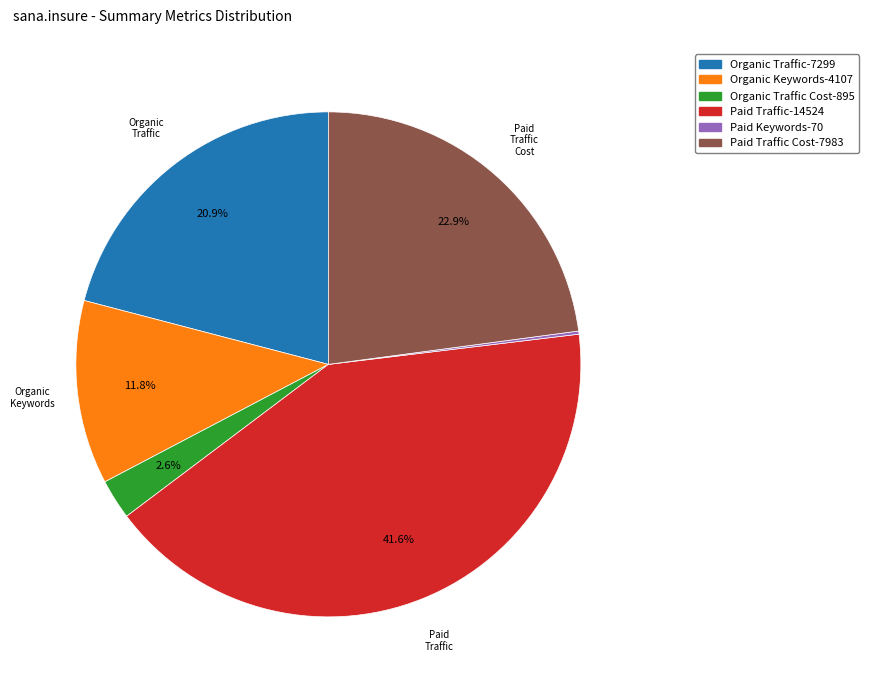

Does any single category account for the majority?

No